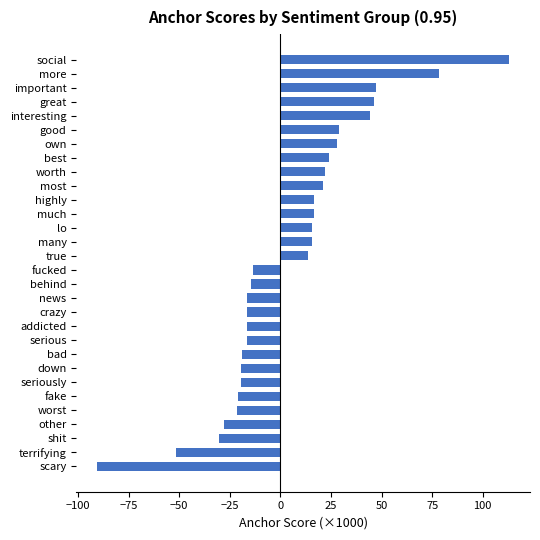

What is the difference between the values at true and fake?

34.6